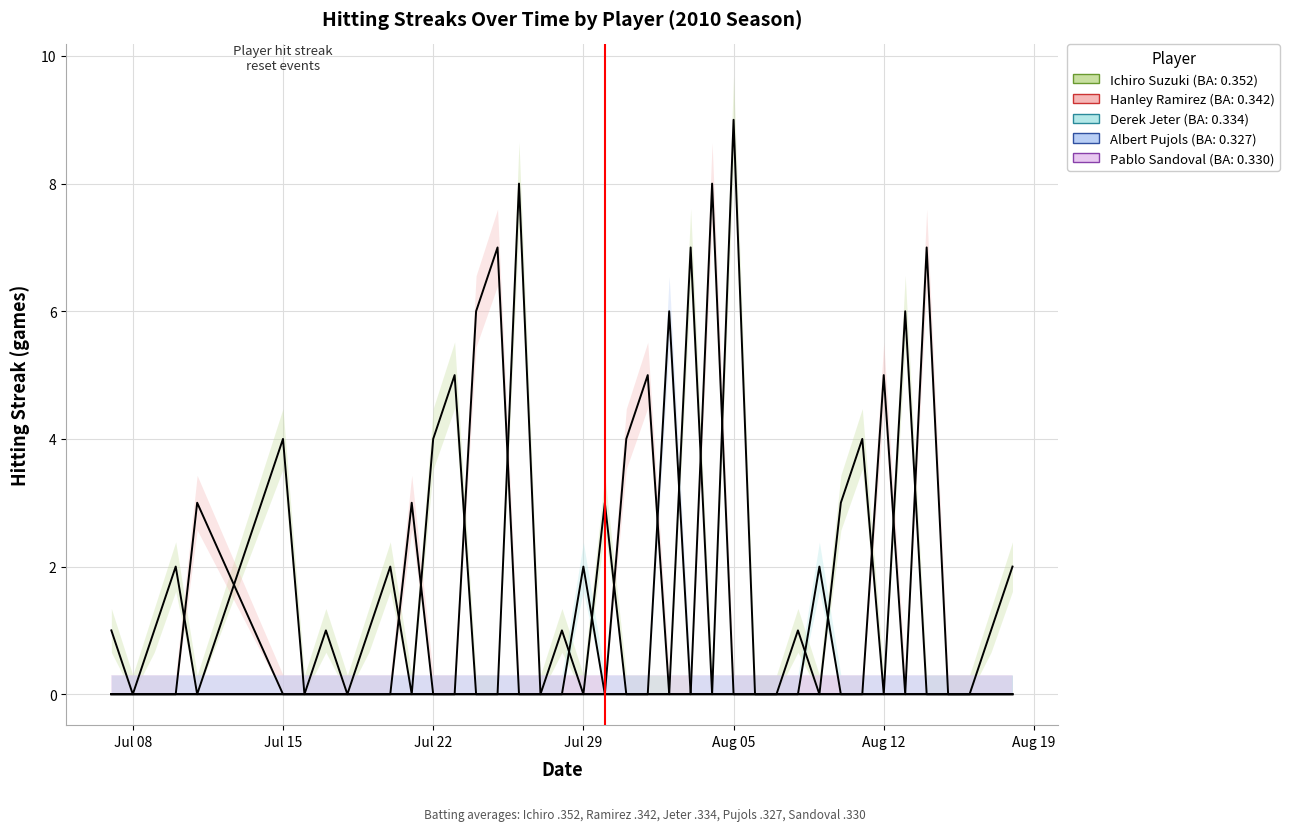

Is it true that Hanley Ramirez equals -4 at 2010-08-06?

False